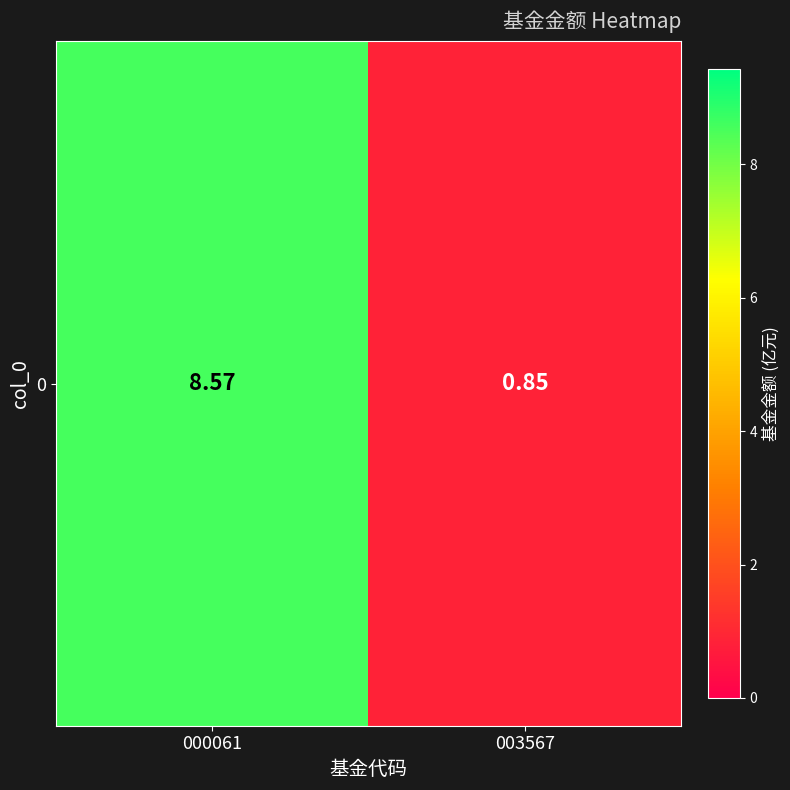

The value at 000061 is 8.6. True or false?

True